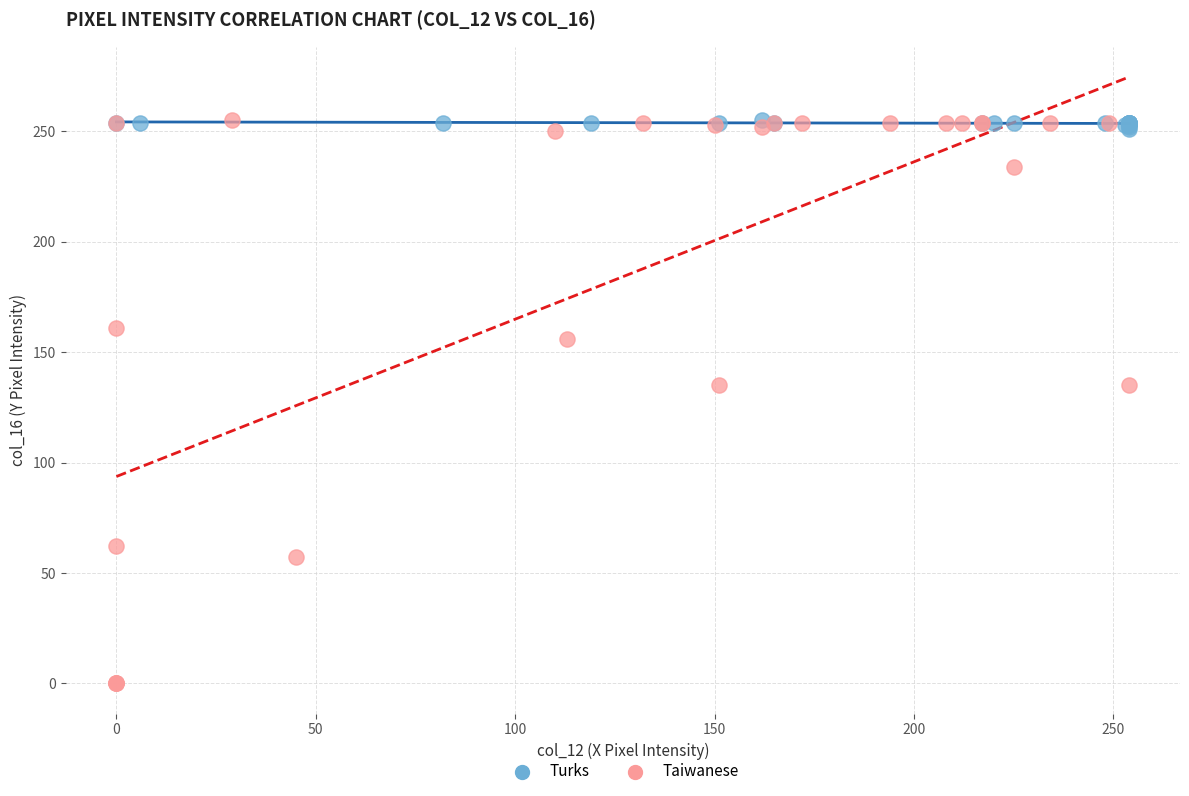

Which series reaches the minimum Y coordinate?

Taiwanese